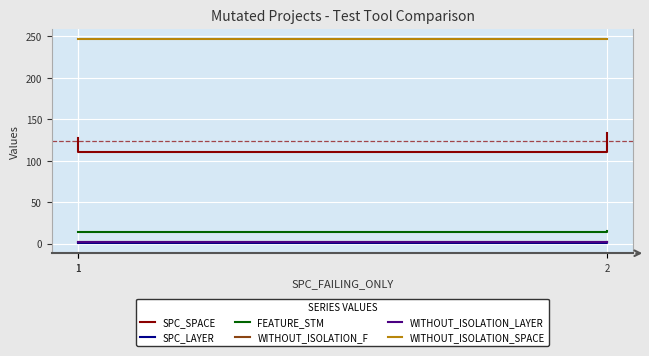

The SPC_LAYER series shows 1 at 1. True or false?

False